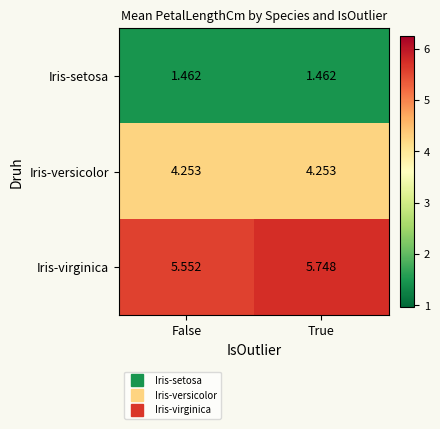

At which category is the sum across all series the highest?

True